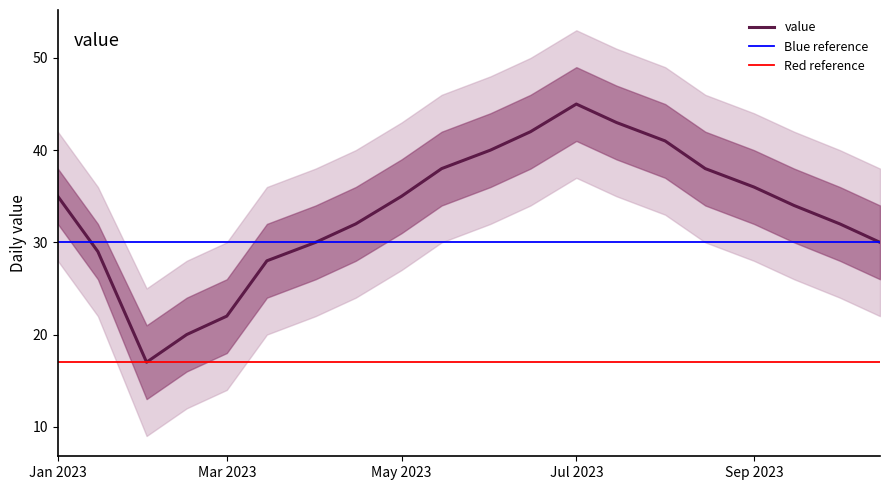

Does the chart display data point markers on the line(s)?

No